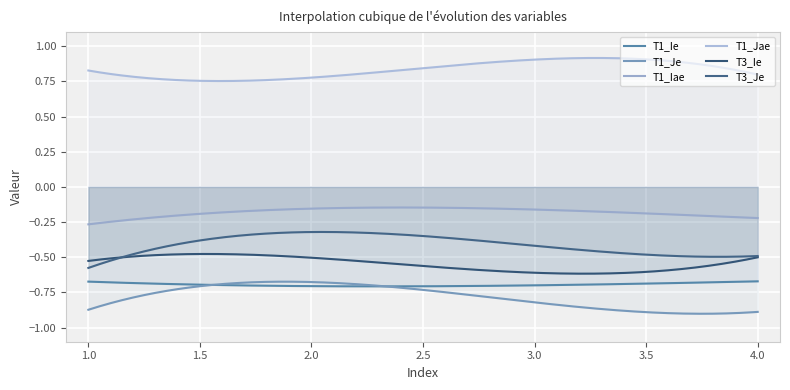

At 4, list the series in order from largest to smallest.

T1_Jae, T1_Iae, T3_Je, T3_Ie, T1_Ie, T1_Je